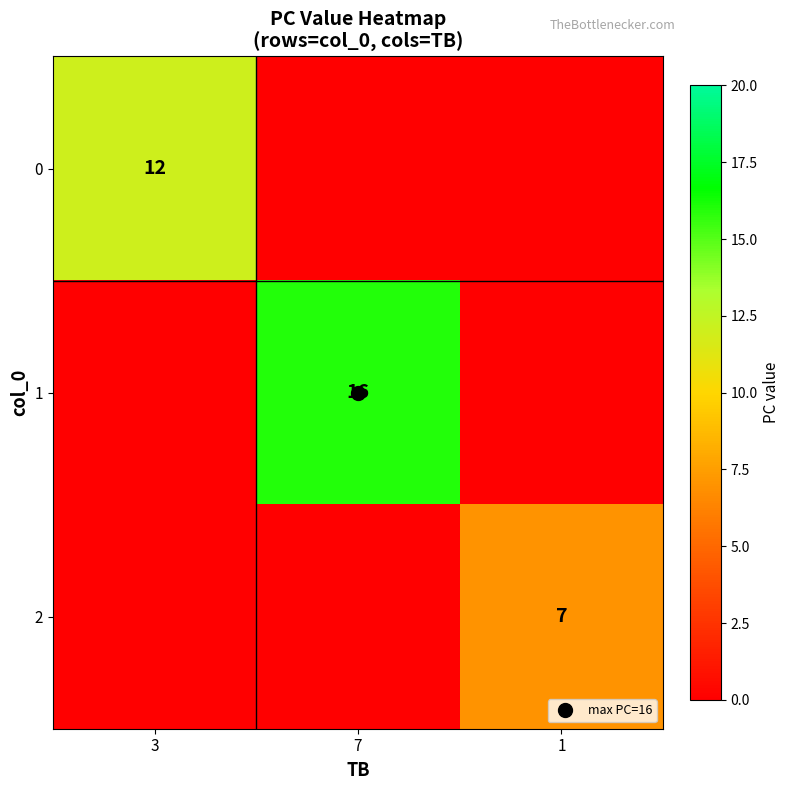

Rank the series by their maximum value, from lowest to highest.

2, 0, 1